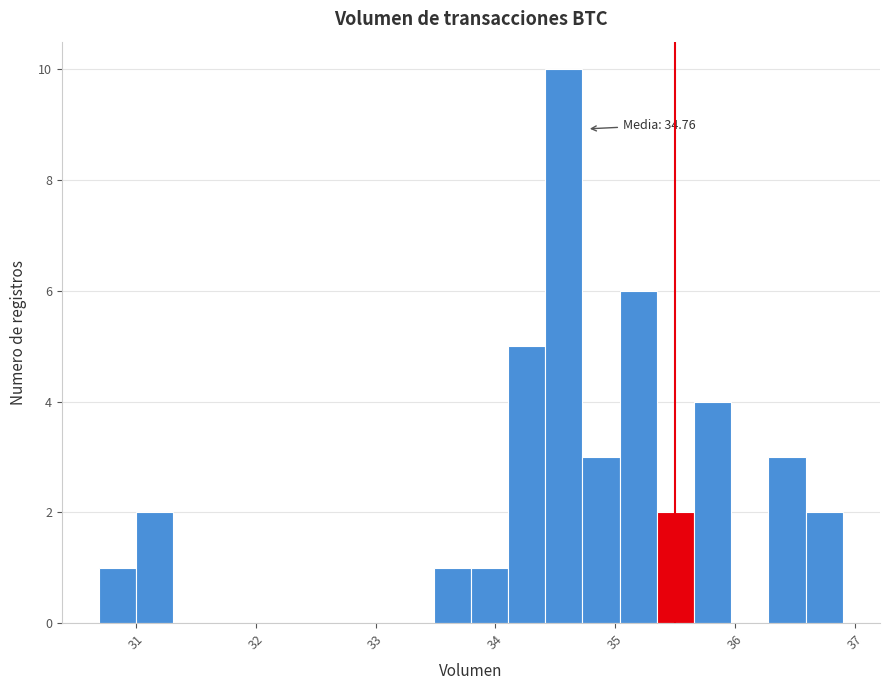

Around what value on the x-axis is the tallest bar? Give the approximate position of its centre, as read against the axis.

34.6